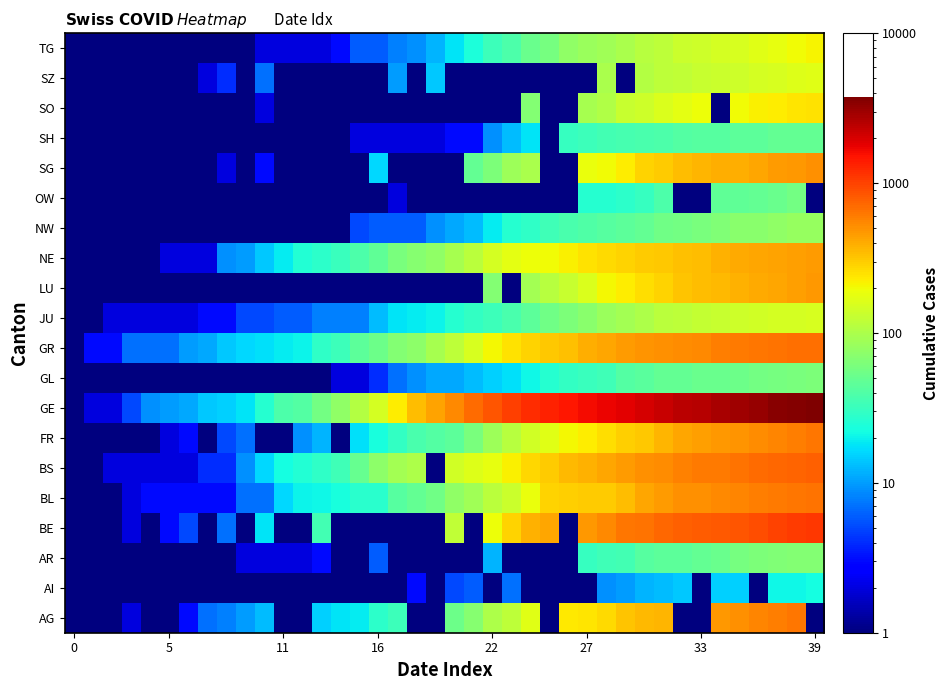

How many distinct data groups are displayed?

20